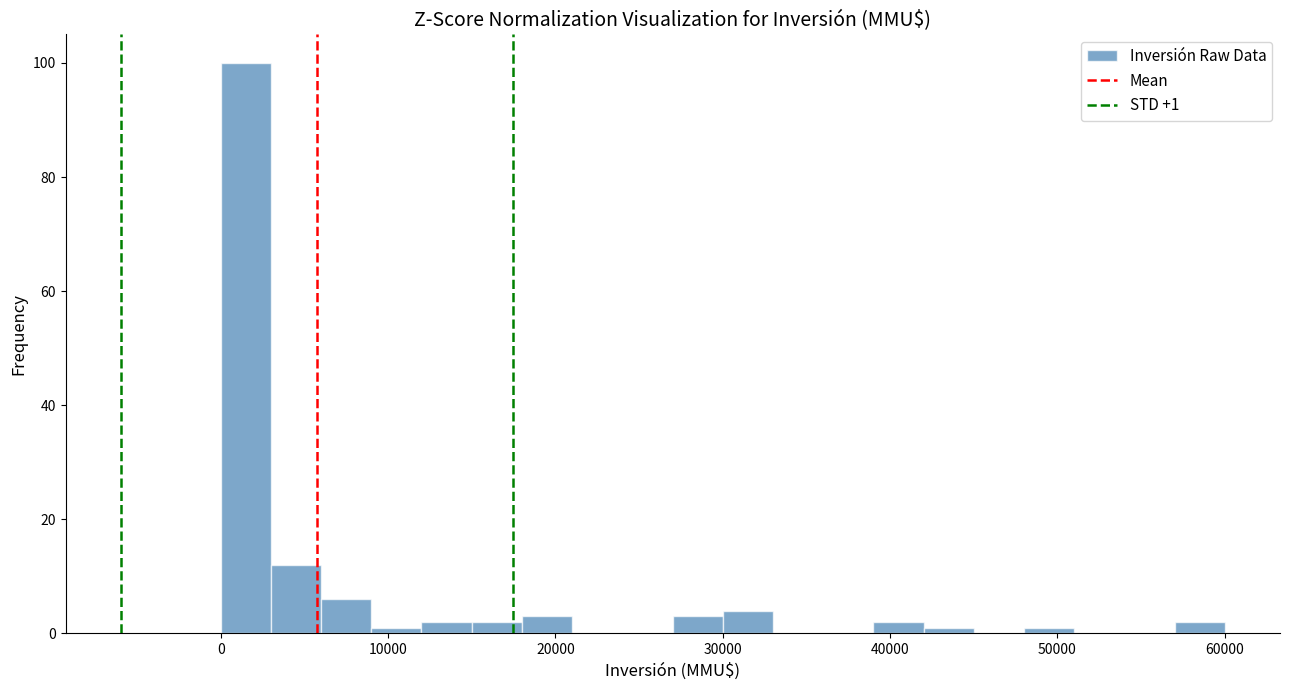

Read against the x-axis, roughly where is the centre of the tallest bar?

2000